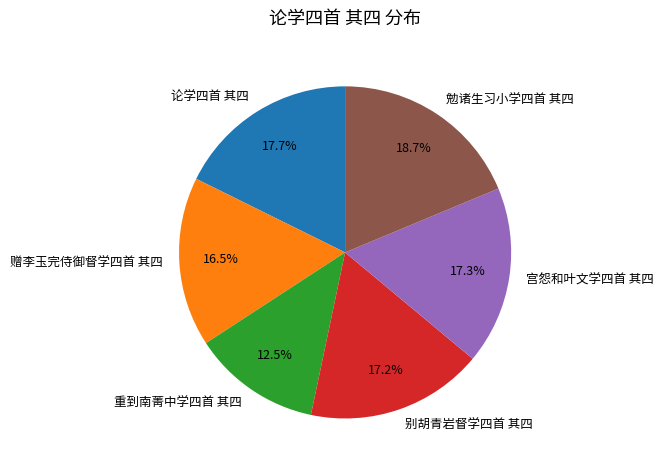

Which slice is the smallest?

重到南菁中学四首 其四